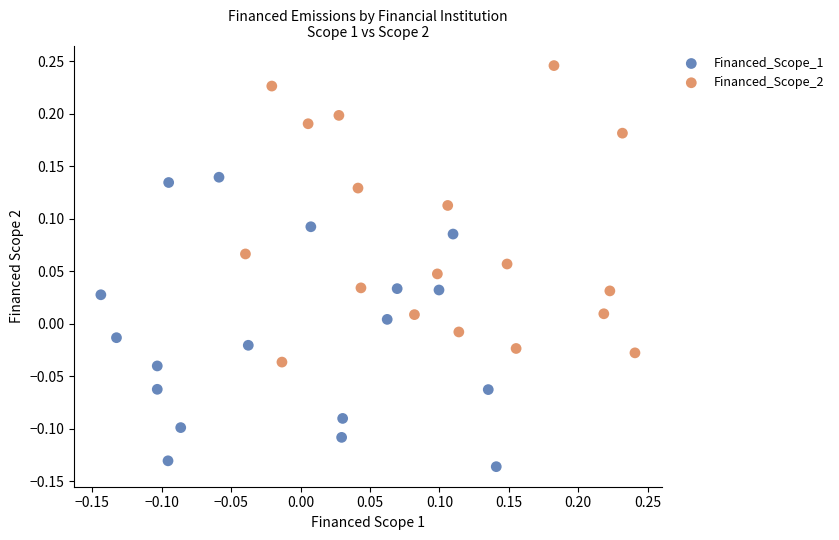

Which series contains the highest Y value?

Financed_Scope_2